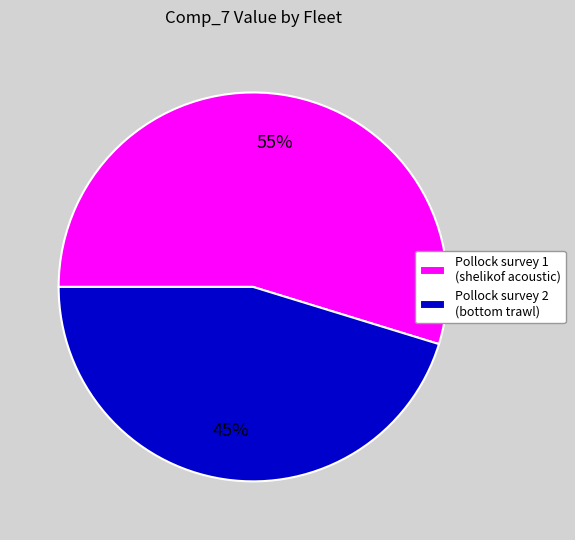

To the nearest percent, what is the average slice percentage?

50%